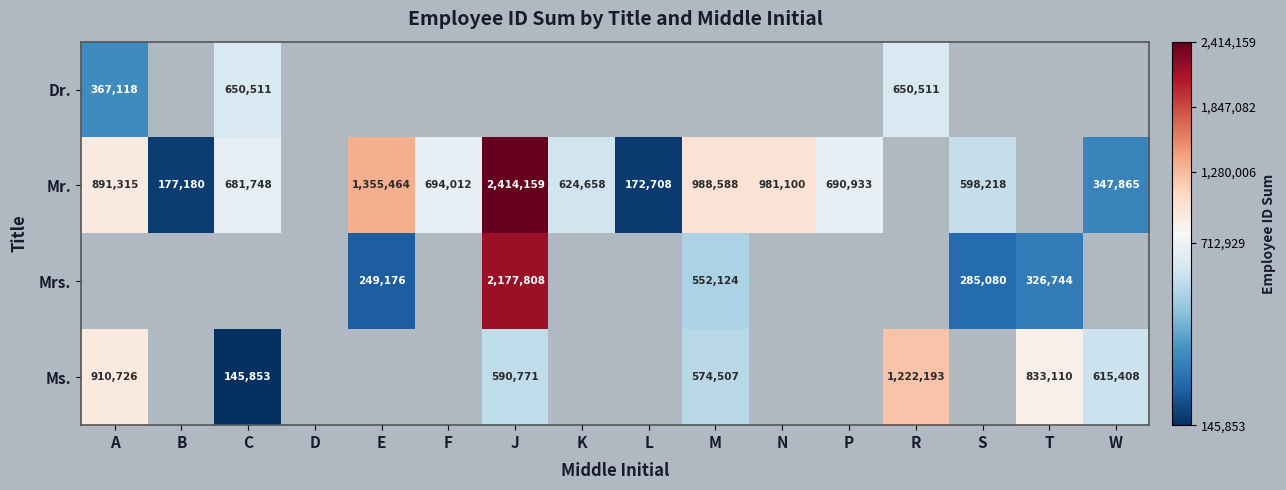

What is the smallest value displayed?

145853.0